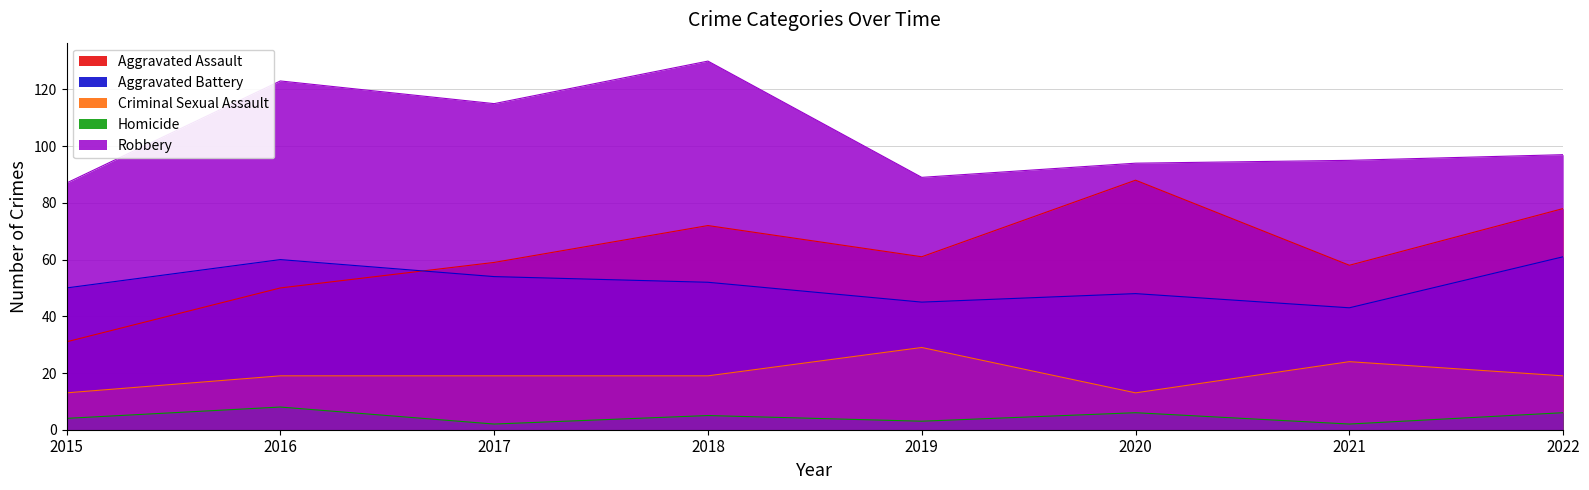

The Criminal Sexual Assault series shows 24 at 2021. True or false?

True